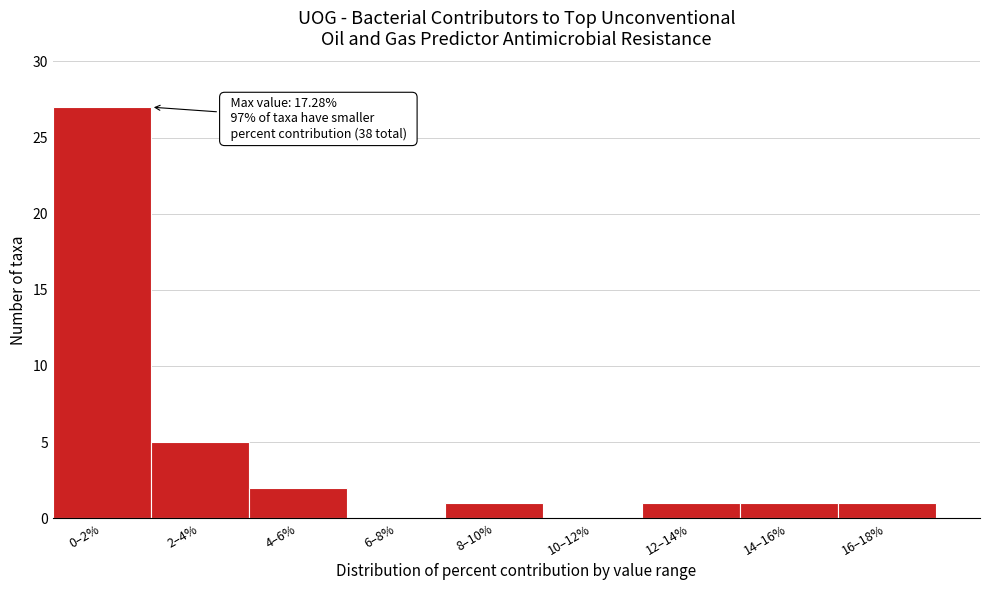

Reading left to right, list all the values displayed in this chart.

0–2%=27	2–4%=5	4–6%=2	6–8%=0	8–10%=1	10–12%=0	12–14%=1	14–16%=1	16–18%=1